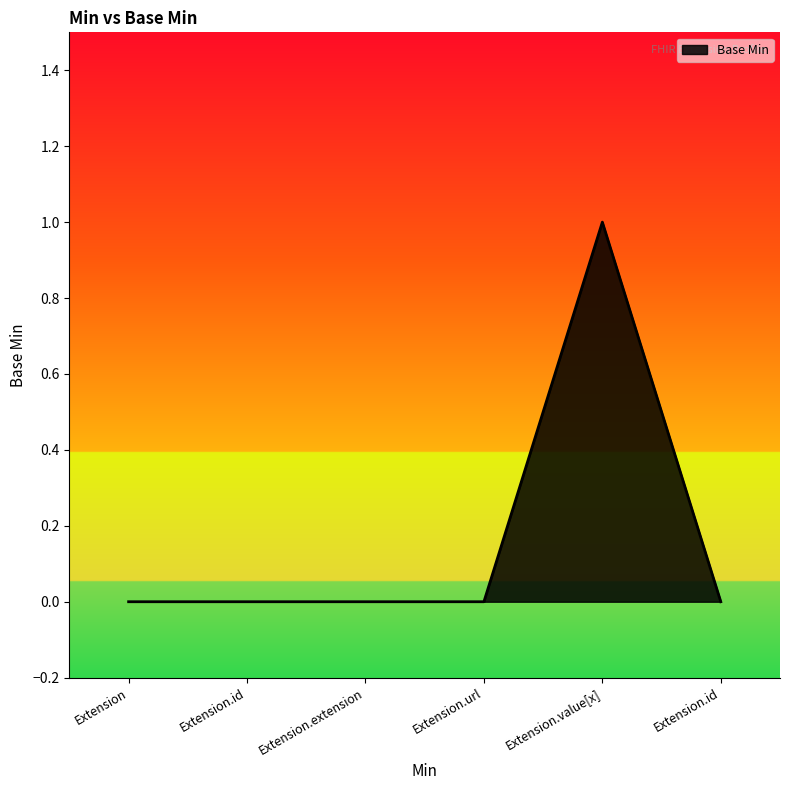

How many categories are shown in the chart?

6